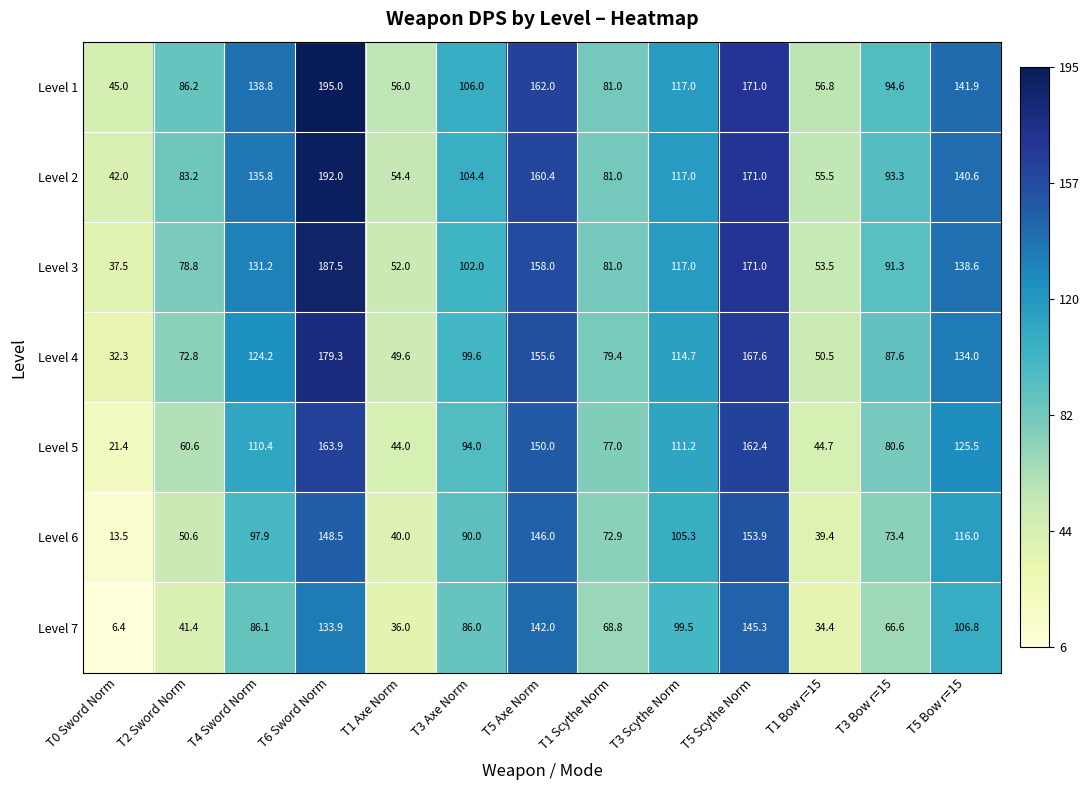

What is the total value across all series at T5 Bow r=15?

903.4